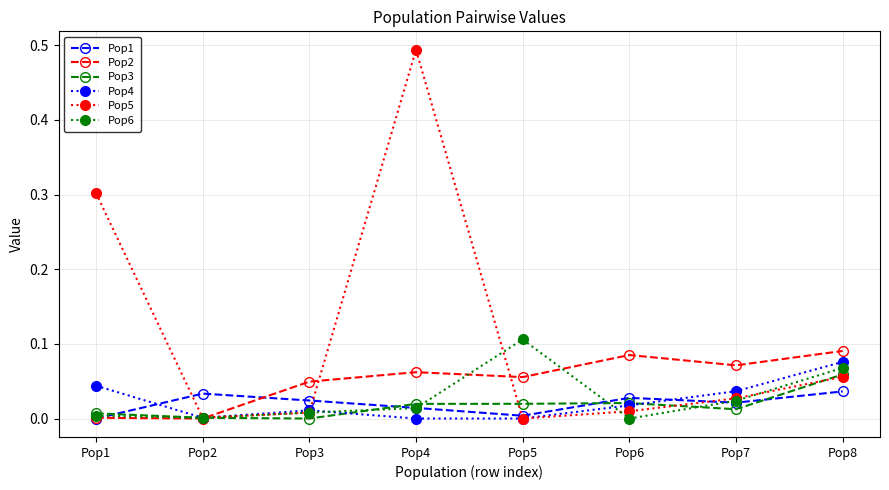

The Pop4 series shows 0.0 at Pop4. True or false?

True